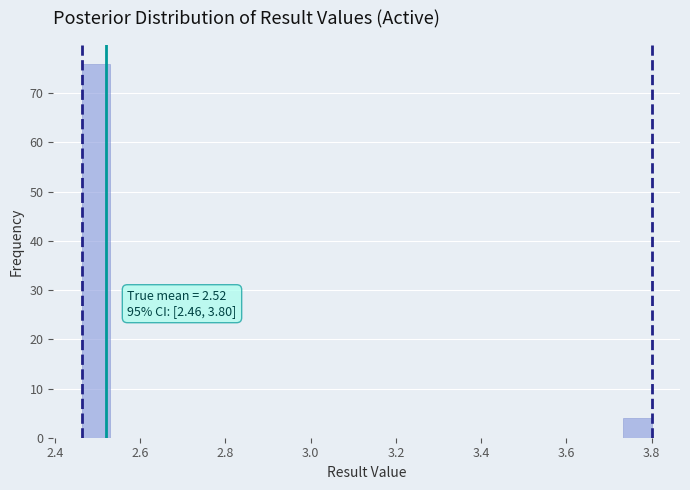

Read against the x-axis, roughly where is the centre of the tallest bar?

2.50